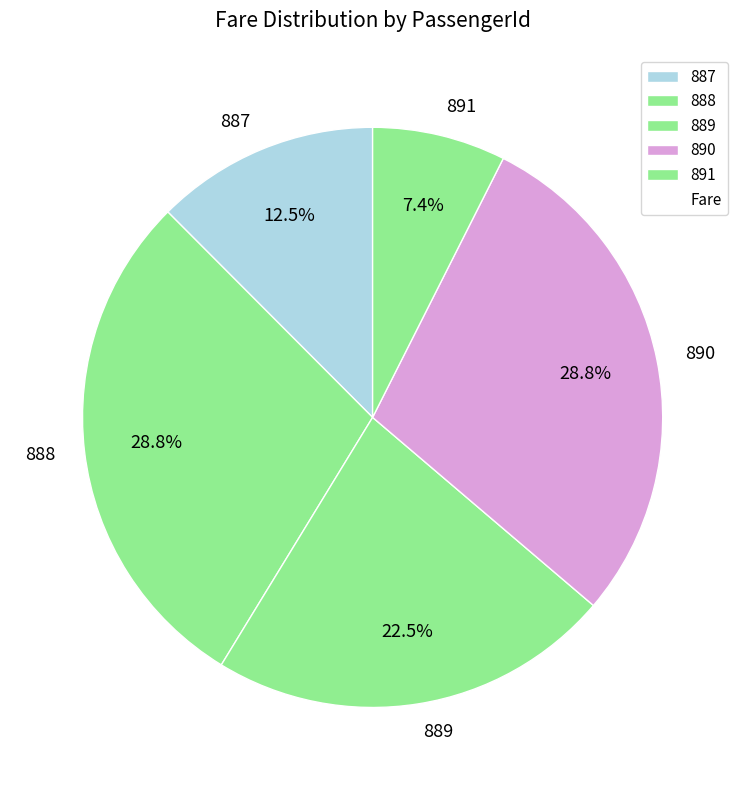

To the nearest percent, what percentage of the pie is 888?

29%